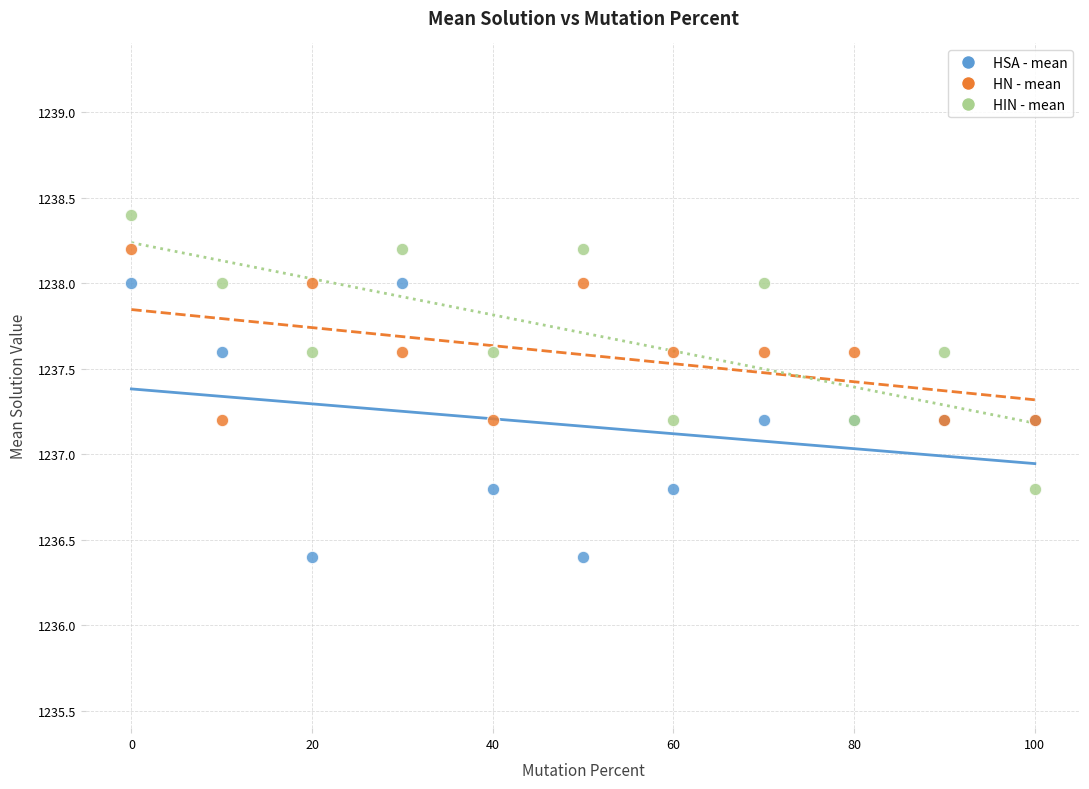

Which series reaches the minimum Y coordinate?

HSA - mean